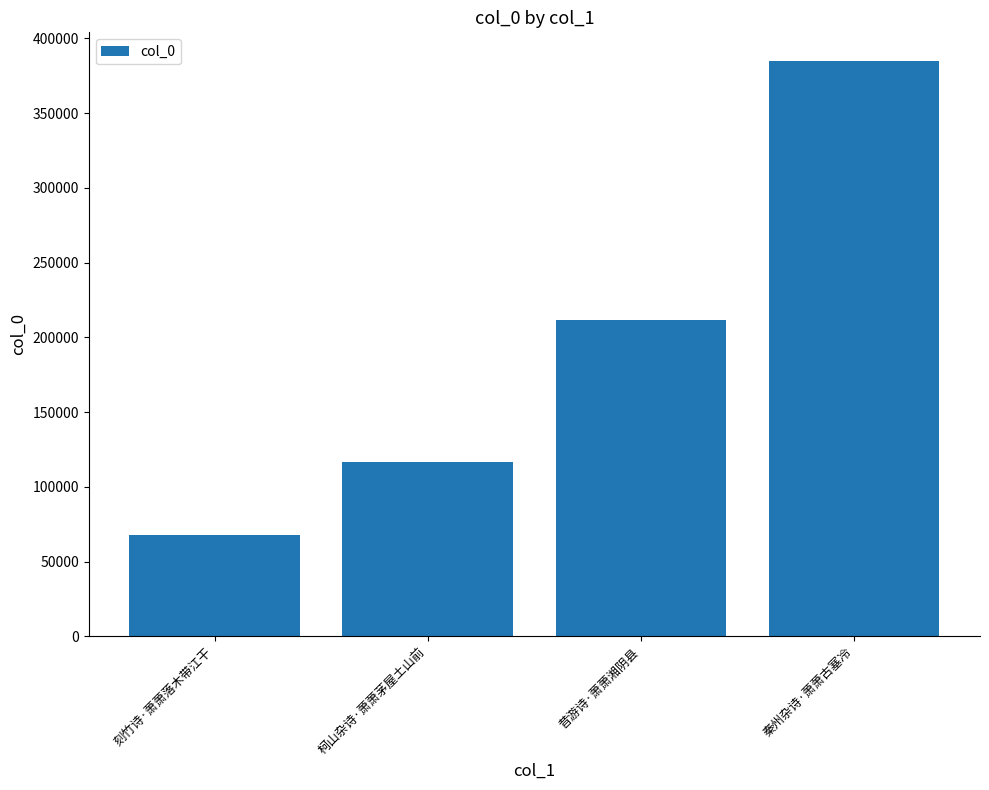

What is the greatest value displayed?

384848